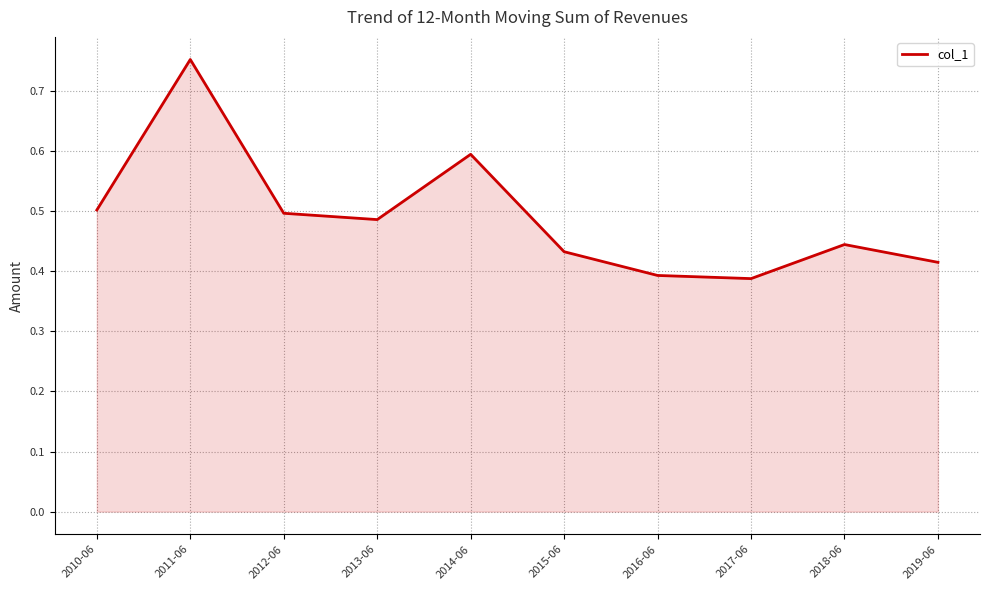

How many lines are shown in the chart?

1